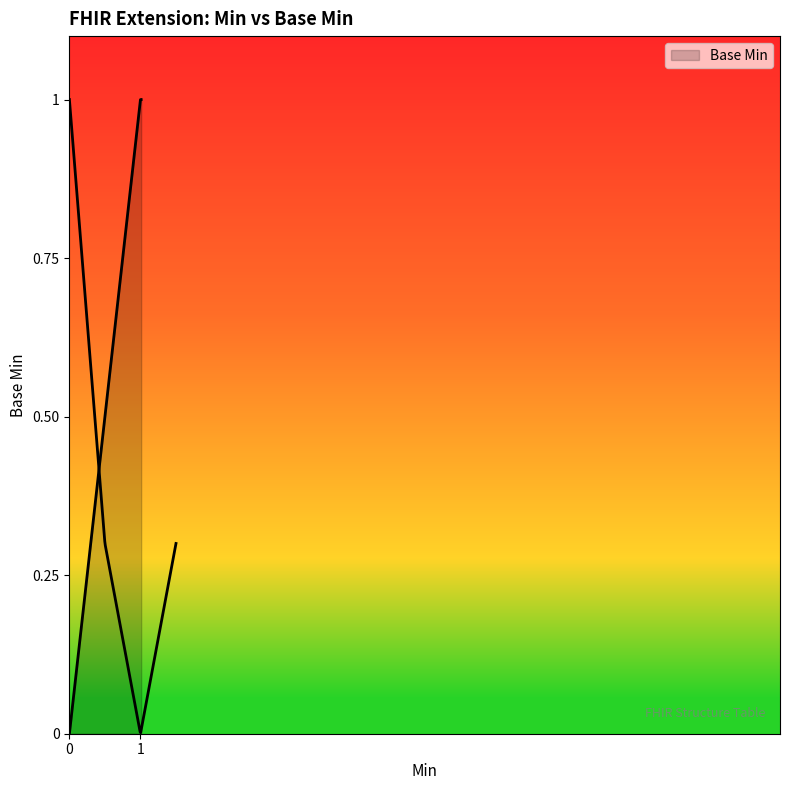

What is the maximum value shown in the chart?

1